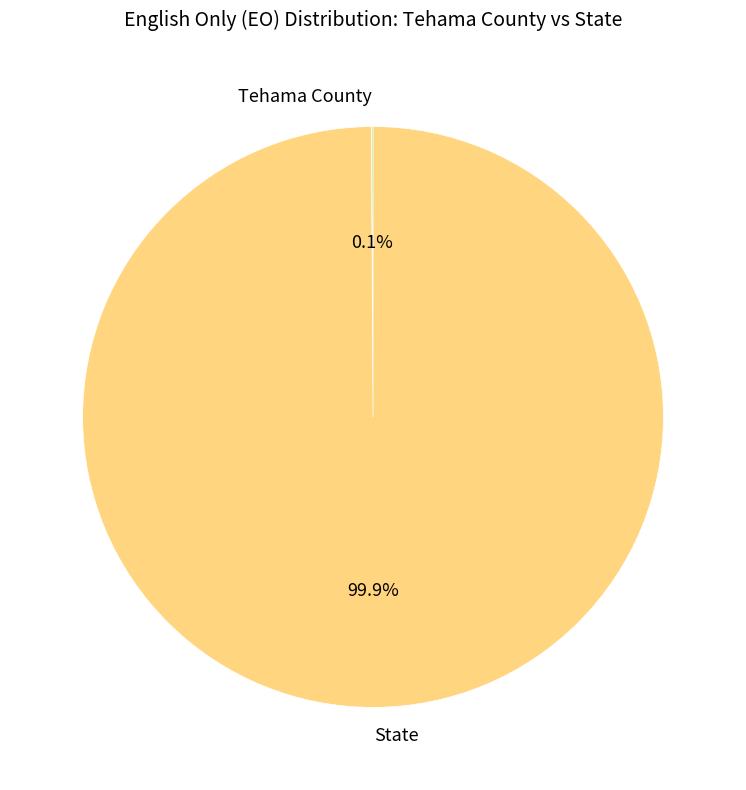

Does any single category account for the majority?

Yes